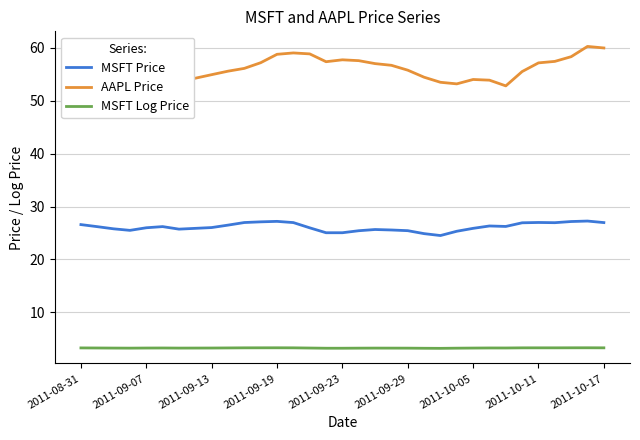

Which series has the widest spread of values?

AAPL Price